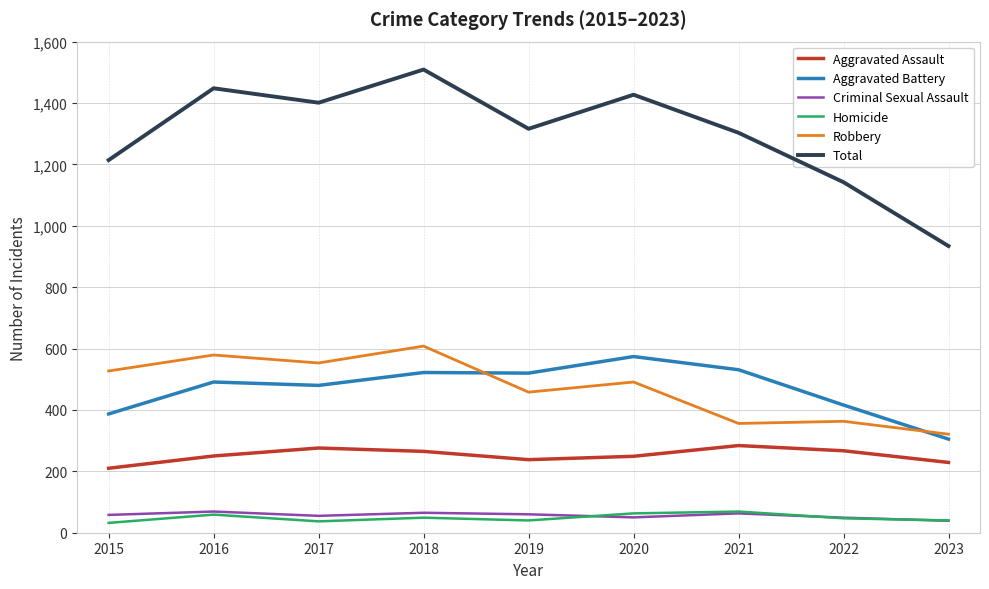

True or false: Aggravated Assault and Aggravated Battery intersect in this chart.

False